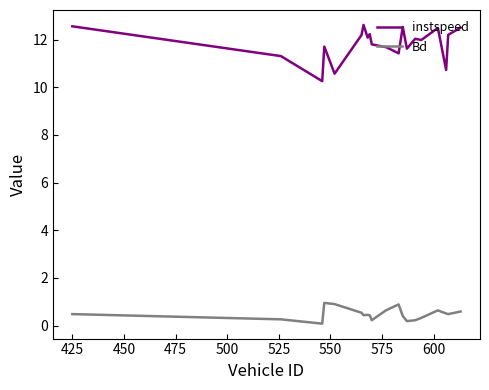

Rank the series by their average value, from lowest to highest.

Bd, instspeed